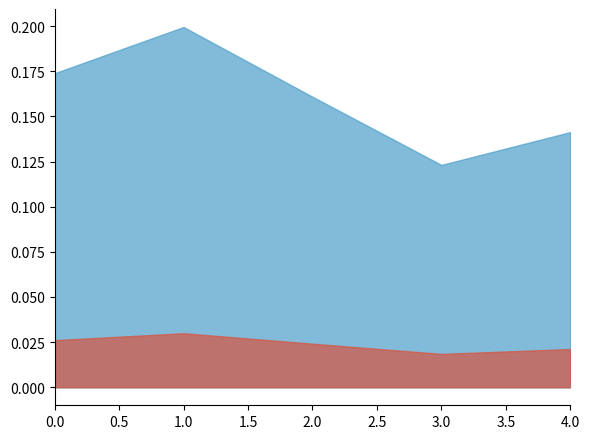

Which category has the highest value across all series?

1.0